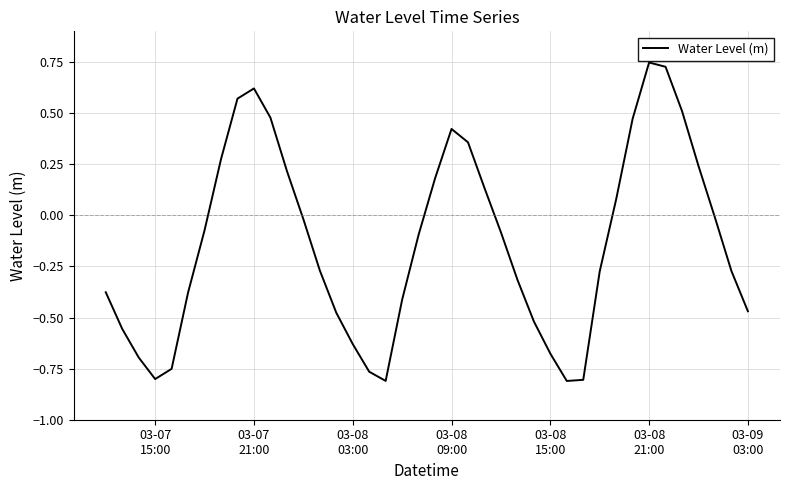

What is the difference between the maximum and minimum values?

1.6